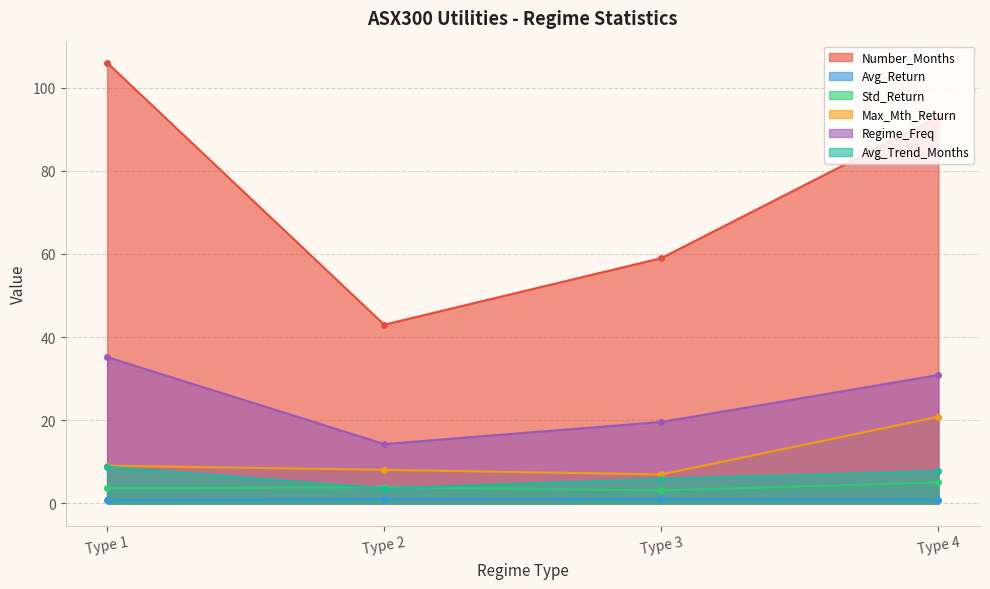

Which series has the largest total across all categories?

Number_Months